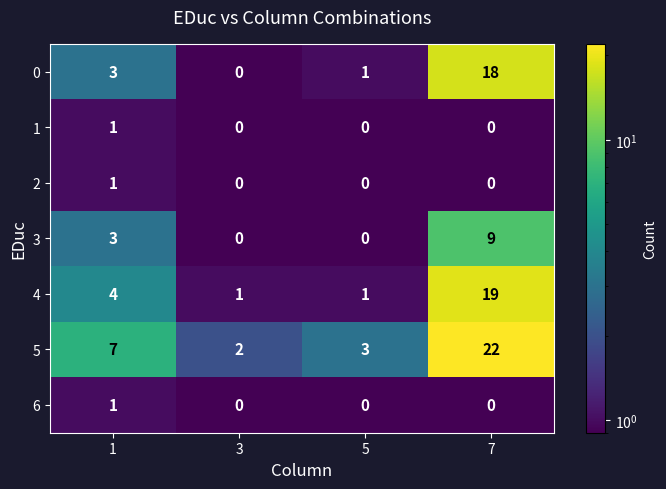

Between 5 and 7, which series saw the biggest shift?

5